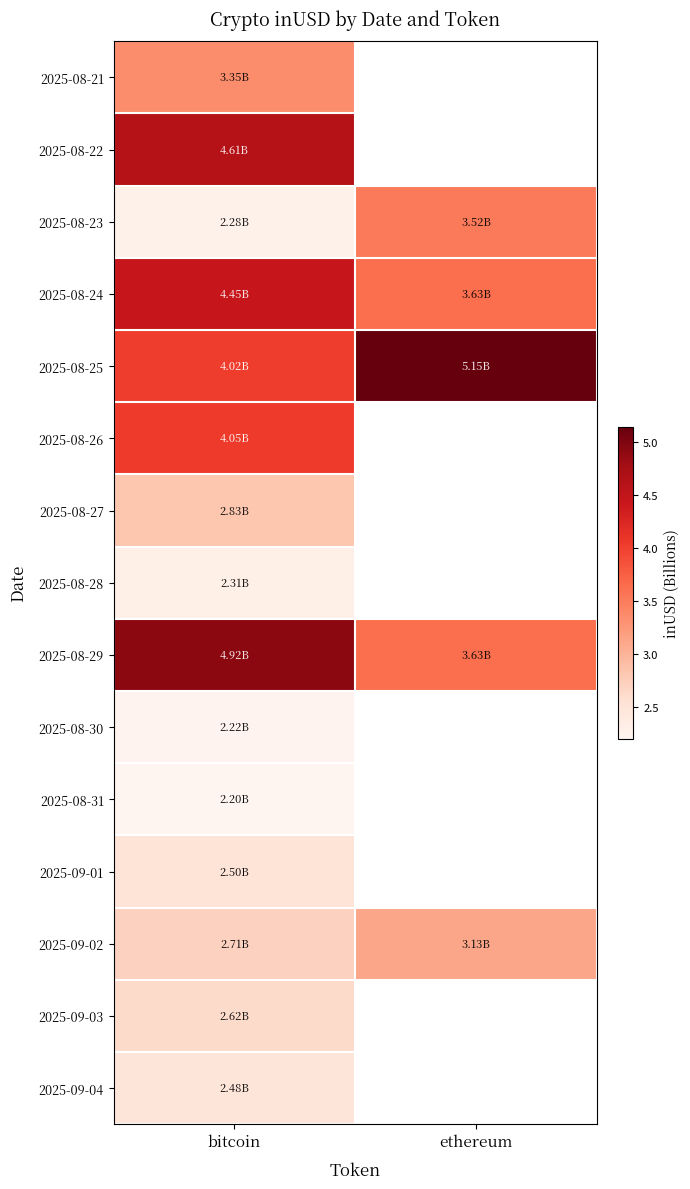

What is the highest value of the 2025-08-24 series?

4.5